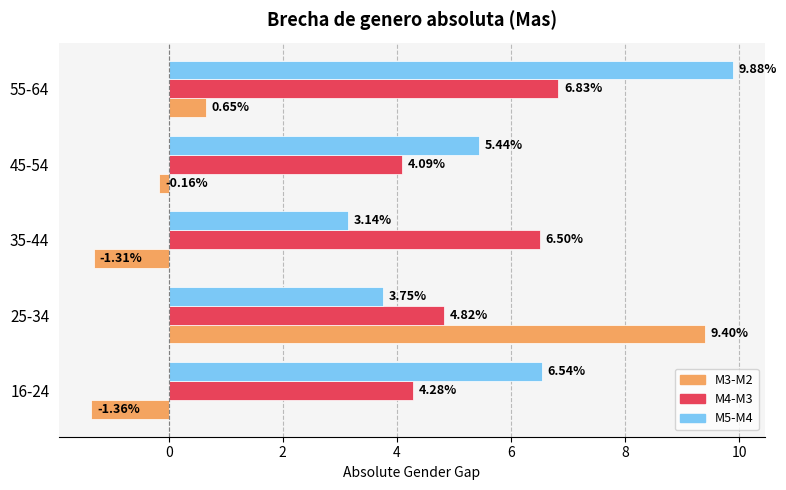

Rank the categories by M5-M4 value from lowest to highest.

35-44, 25-34, 45-54, 16-24, 55-64